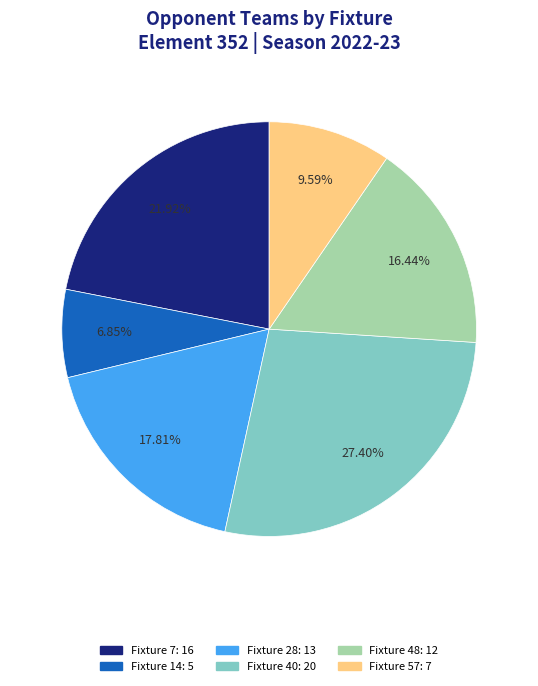

Does any single category account for the majority?

No